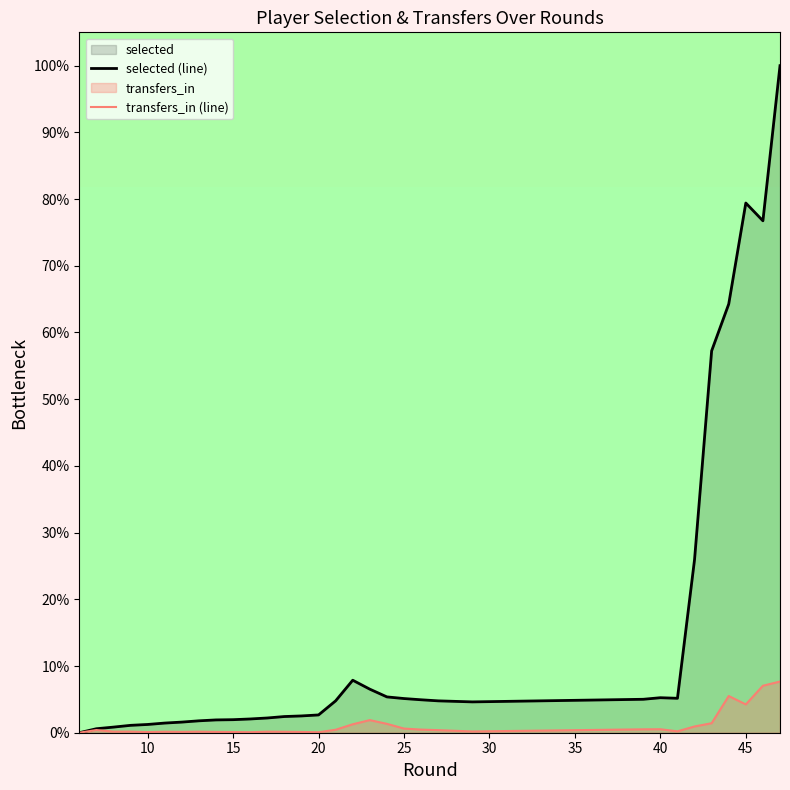

True or false: selected (line) and transfers_in (line) intersect in this chart.

False